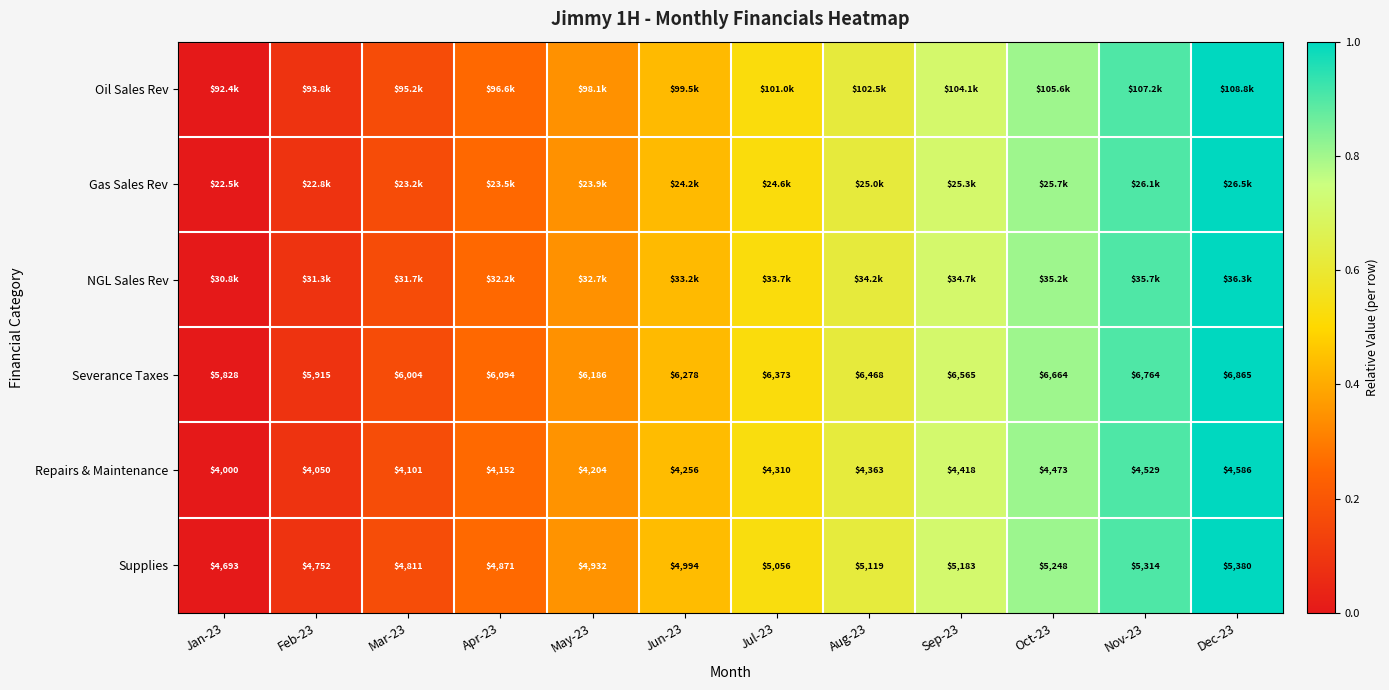

List the labels in order of NGL Sales Rev value, smallest first.

Jan-23, Feb-23, Mar-23, Apr-23, May-23, Jun-23, Jul-23, Aug-23, Sep-23, Oct-23, Nov-23, Dec-23